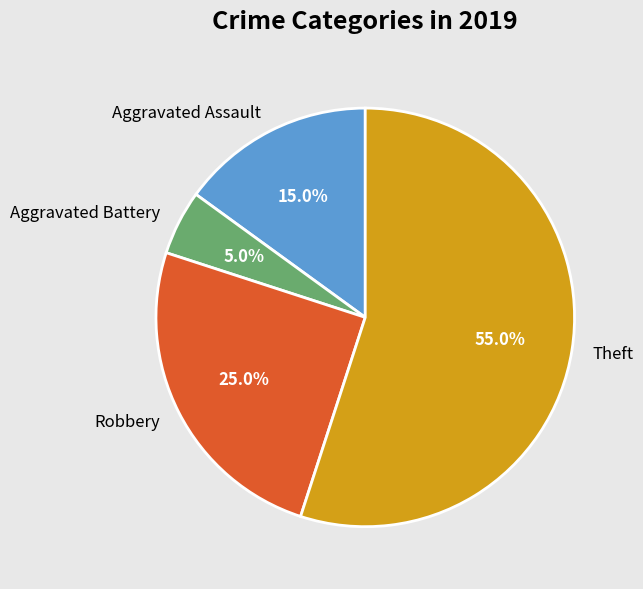

Approximately how many times larger is the value at Theft compared to Aggravated Assault?

3.7